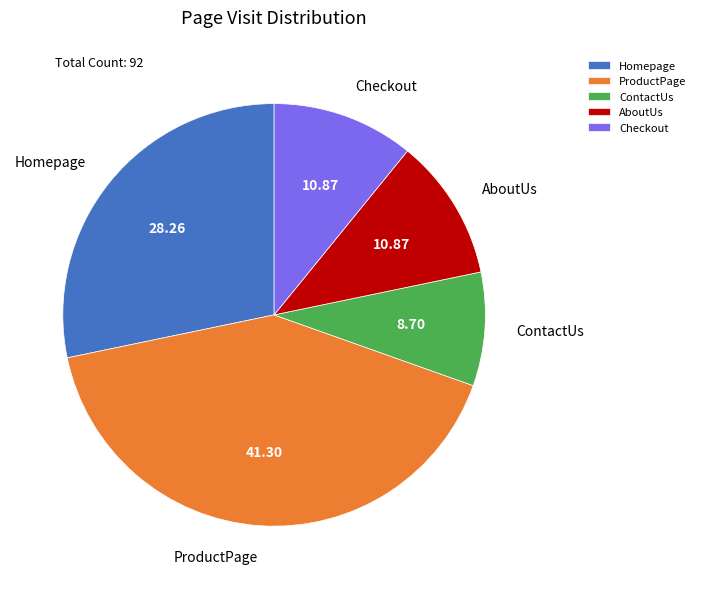

Combined, do AboutUs and ContactUs account for over 50%?

No